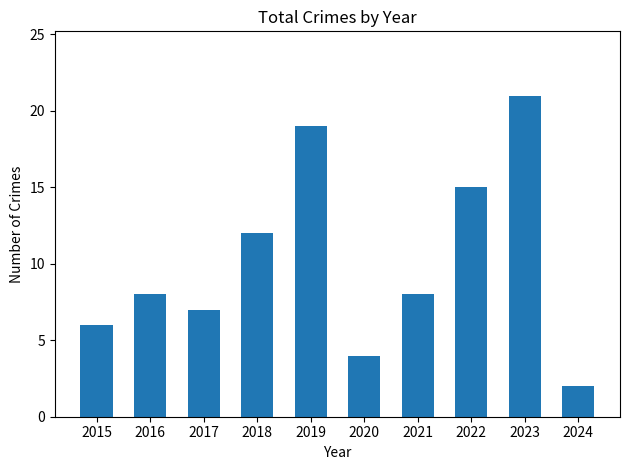

What is the ratio of the value at 2016 to the value at 2022?

0.5